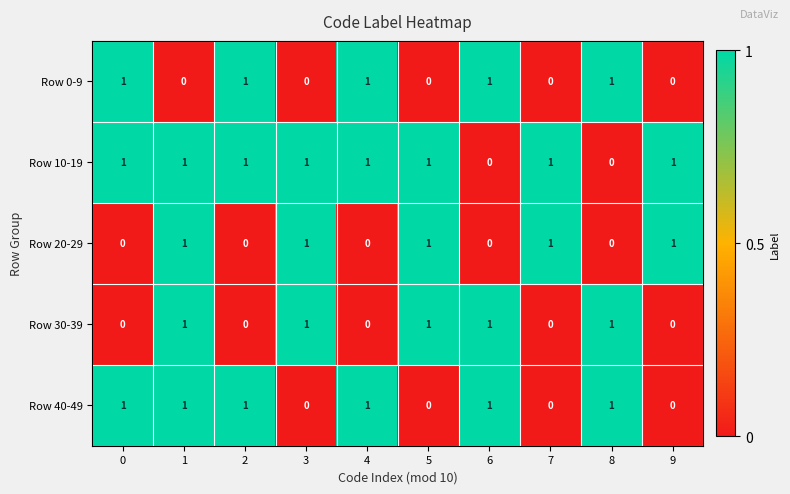

Which series changed the most between 3 and 7?

Row 30-39